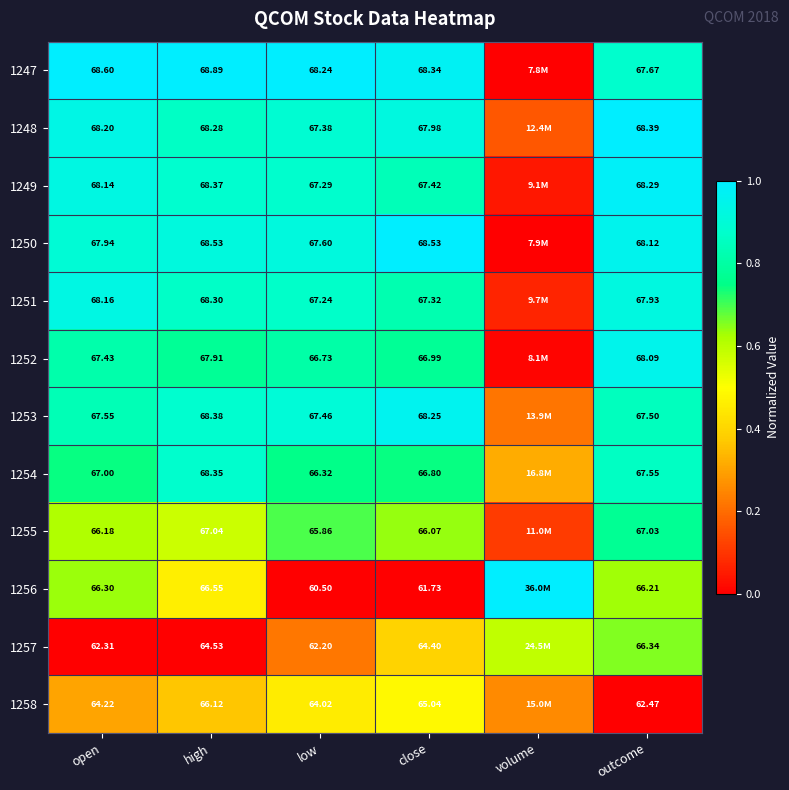

Is the value of 1256 at close greater than the value of 1255 at high?

No